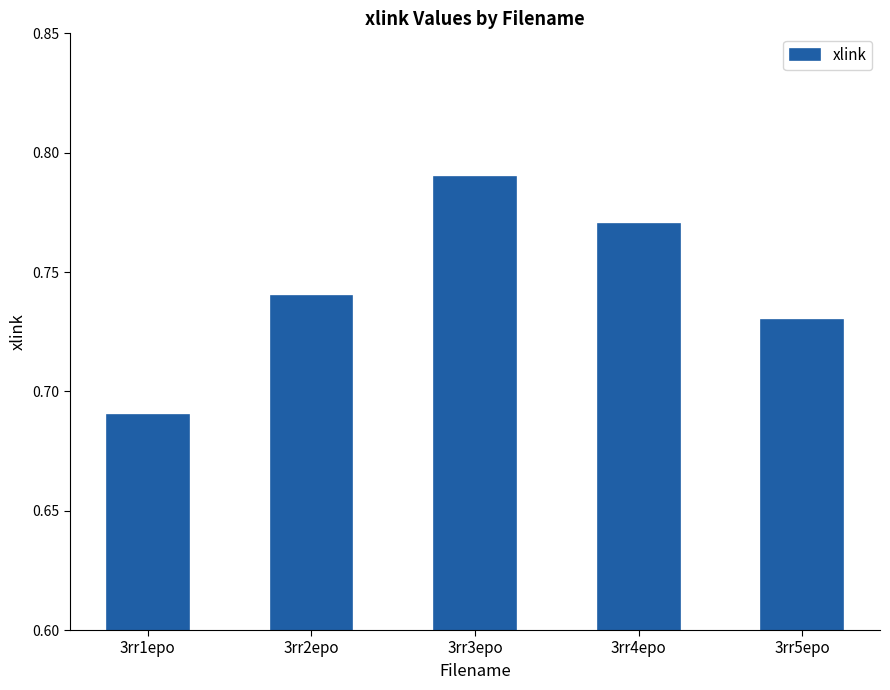

List the labels in order of value, largest first.

3rr3epo, 3rr4epo, 3rr2epo, 3rr5epo, 3rr1epo